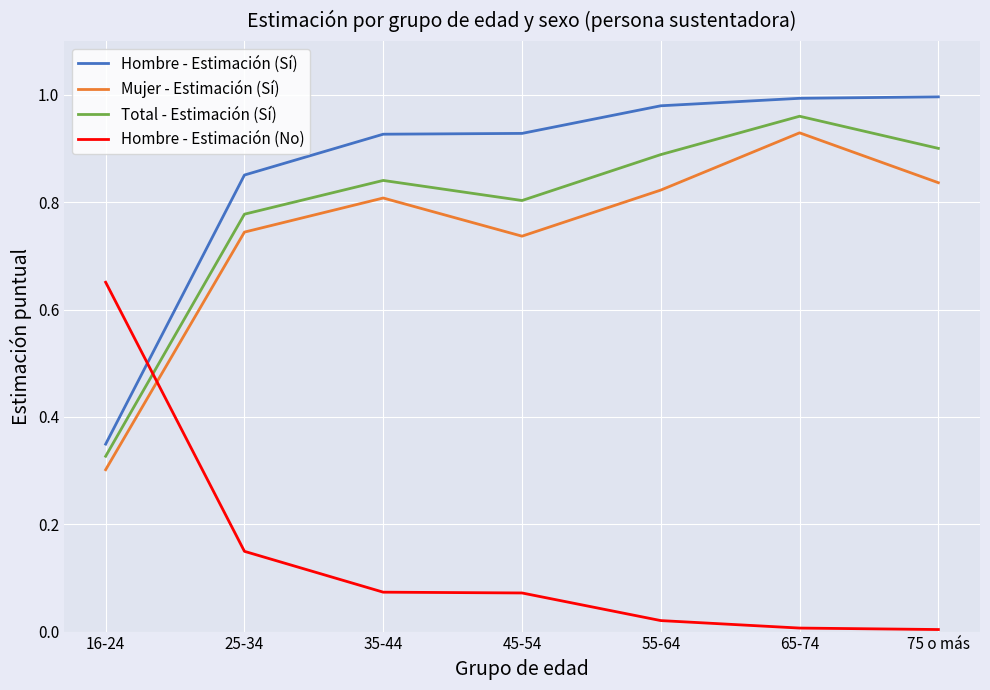

What position from the right is 35-44?

5